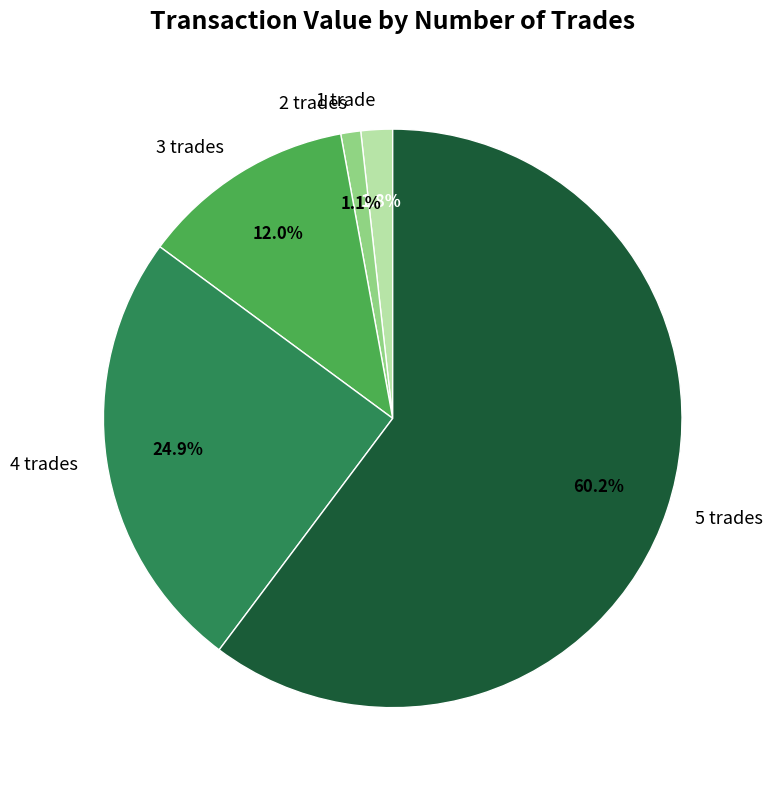

What is the smallest slice in the pie chart?

2 trades